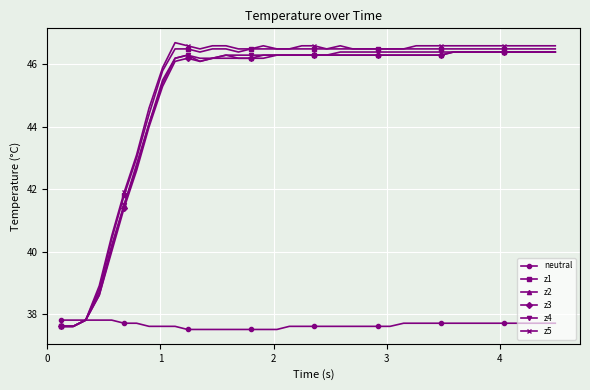

Reading left to right, transcribe all the data shown in this chart.

neutral: 37.8	37.8	37.8	37.8	37.8	37.7	37.7	37.6	37.6	37.6	37.5	37.5	37.5	37.5	37.5	37.5	37.5	37.5	37.6	37.6	37.6	37.6	37.6	37.6	37.6	37.6	37.6	37.7	37.7	37.7	37.7	37.7	37.7	37.7	37.7	37.7	37.7	37.7	37.7	37.7
z1: 37.6	37.6	37.8	38.8	40.4	41.8	43.0	44.4	45.8	46.5	46.5	46.4	46.5	46.5	46.4	46.5	46.5	46.5	46.5	46.5	46.5	46.5	46.5	46.5	46.5	46.5	46.5	46.5	46.5	46.5	46.5	46.5	46.5	46.5	46.5	46.5	46.5	46.5	46.5	46.5
z2: 37.6	37.6	37.8	38.6	40.1	41.5	42.7	44.1	45.4	46.2	46.3	46.1	46.2	46.3	46.2	46.2	46.3	46.3	46.3	46.3	46.3	46.3	46.3	46.3	46.3	46.3	46.3	46.3	46.3	46.3	46.3	46.4	46.4	46.4	46.4	46.4	46.4	46.4	46.4	46.4
z3: 37.6	37.6	37.8	38.6	40.0	41.4	42.6	44.0	45.3	46.1	46.2	46.1	46.2	46.2	46.2	46.2	46.2	46.3	46.3	46.3	46.3	46.3	46.3	46.3	46.3	46.3	46.3	46.3	46.3	46.3	46.3	46.4	46.4	46.4	46.4	46.4	46.4	46.4	46.4	46.4
z4: 37.6	37.6	37.8	38.7	40.2	41.5	42.8	44.1	45.5	46.2	46.3	46.2	46.2	46.3	46.3	46.3	46.3	46.3	46.3	46.3	46.3	46.3	46.4	46.4	46.4	46.4	46.4	46.4	46.4	46.4	46.4	46.4	46.4	46.4	46.4	46.4	46.4	46.4	46.4	46.4
z5: 37.6	37.6	37.8	38.9	40.5	41.9	43.1	44.6	45.9	46.7	46.6	46.5	46.6	46.6	46.5	46.5	46.6	46.5	46.5	46.6	46.6	46.5	46.6	46.5	46.5	46.5	46.5	46.5	46.6	46.6	46.6	46.6	46.6	46.6	46.6	46.6	46.6	46.6	46.6	46.6